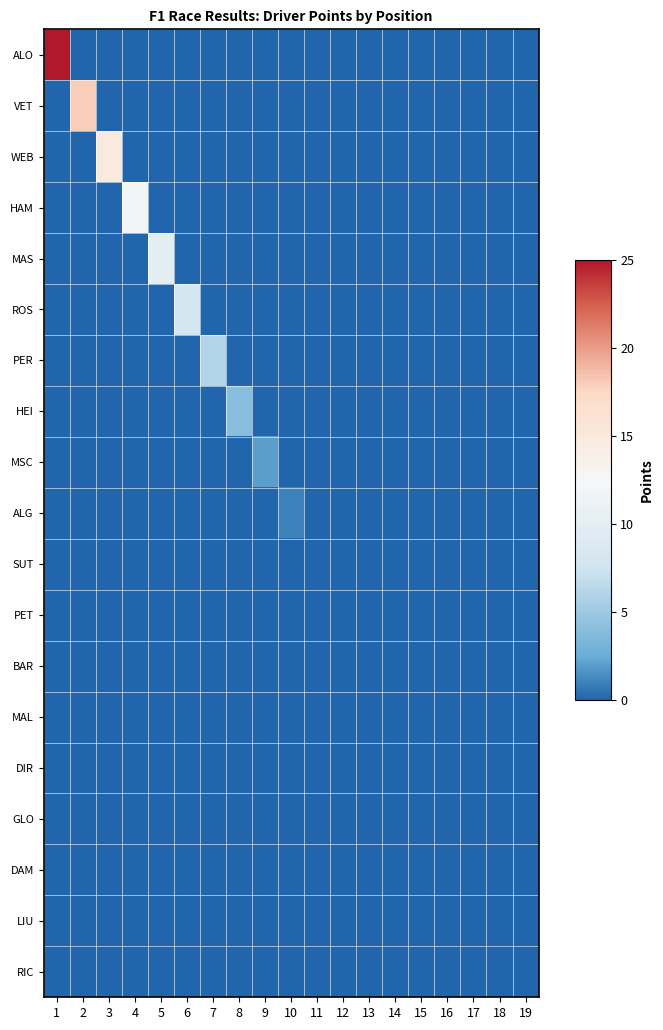

How many distinct data groups are displayed?

19